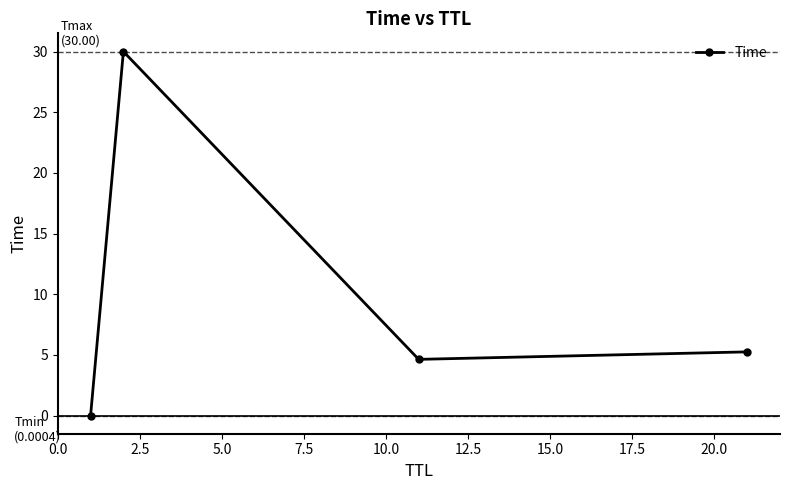

What is the difference between the maximum and second lowest values?

25.4